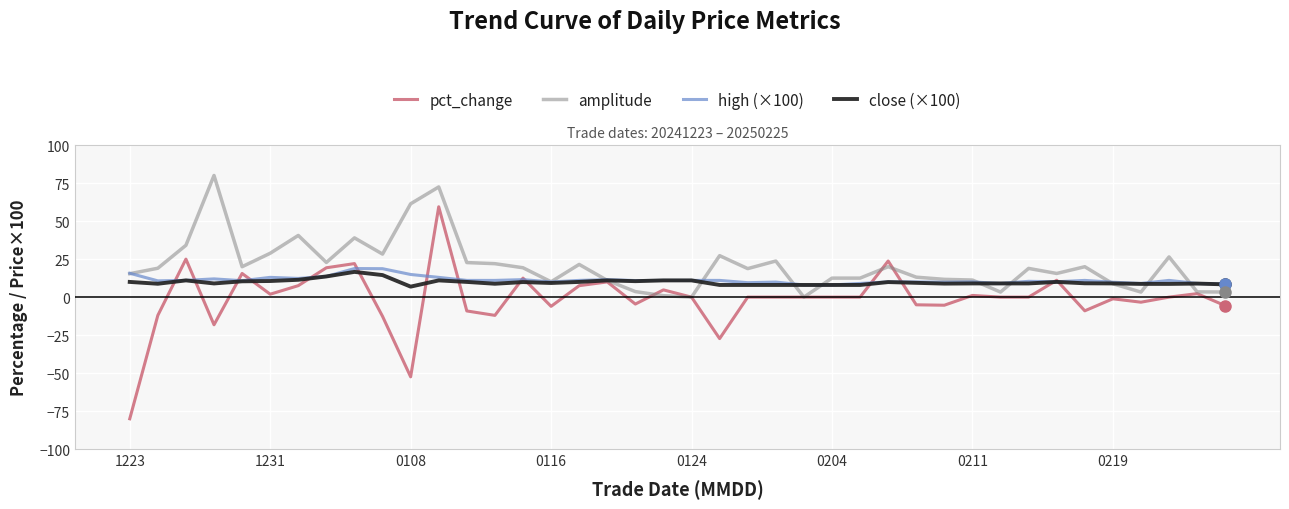

What is the smallest value displayed?

-80.0